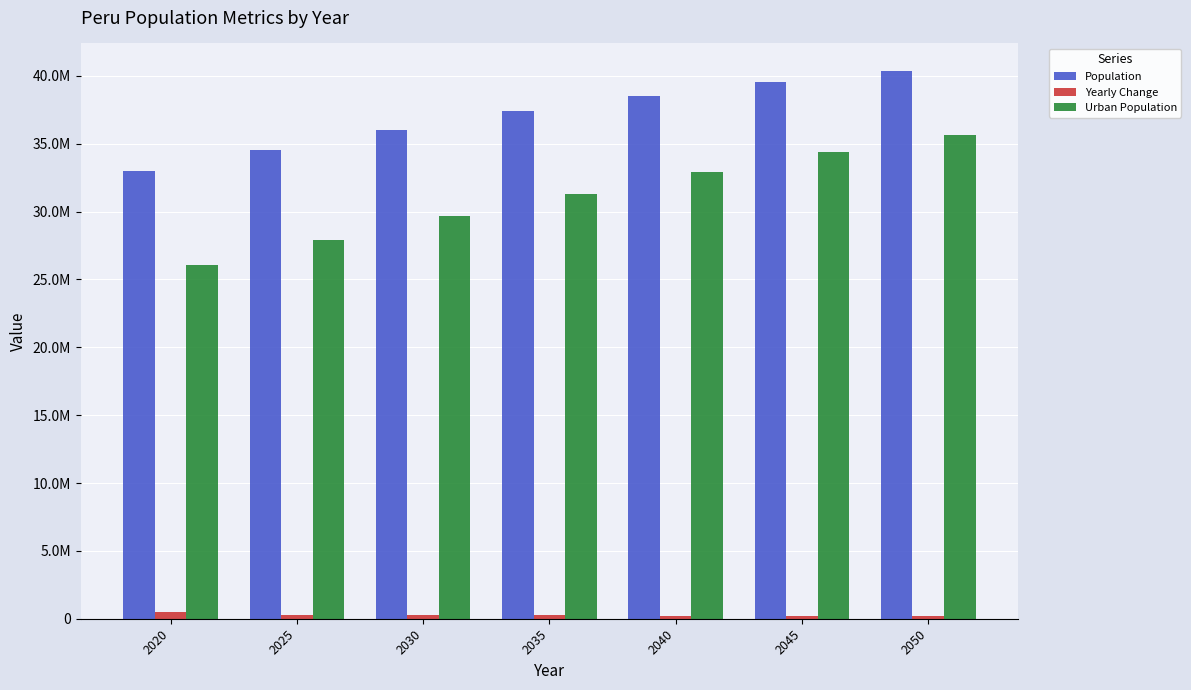

At how many categories does at least one series exceed 10097971?

7